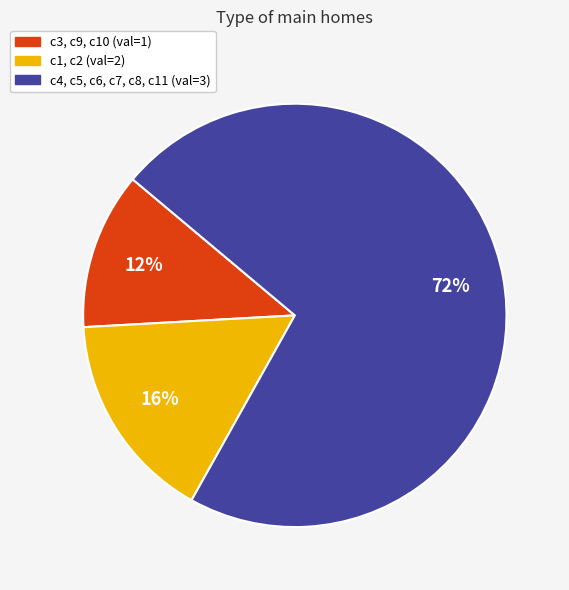

Is there a majority slice in this chart?

Yes